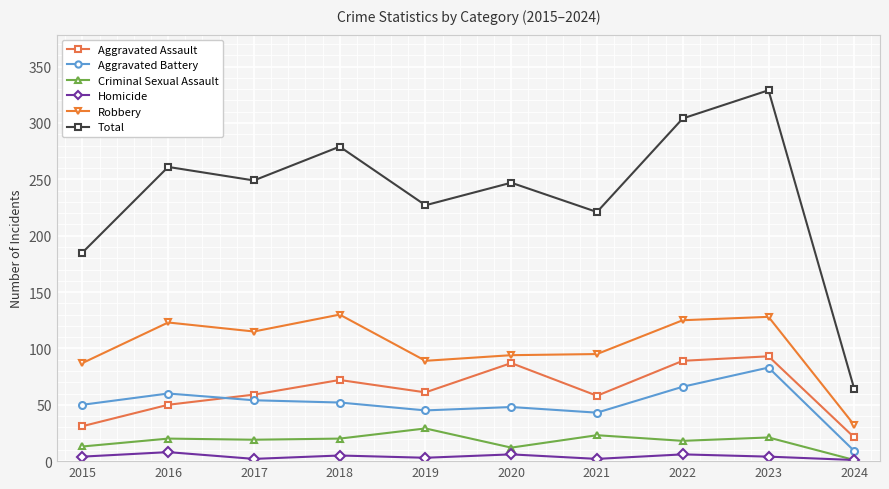

What is the value of the Homicide point at the 7th from the left?

2